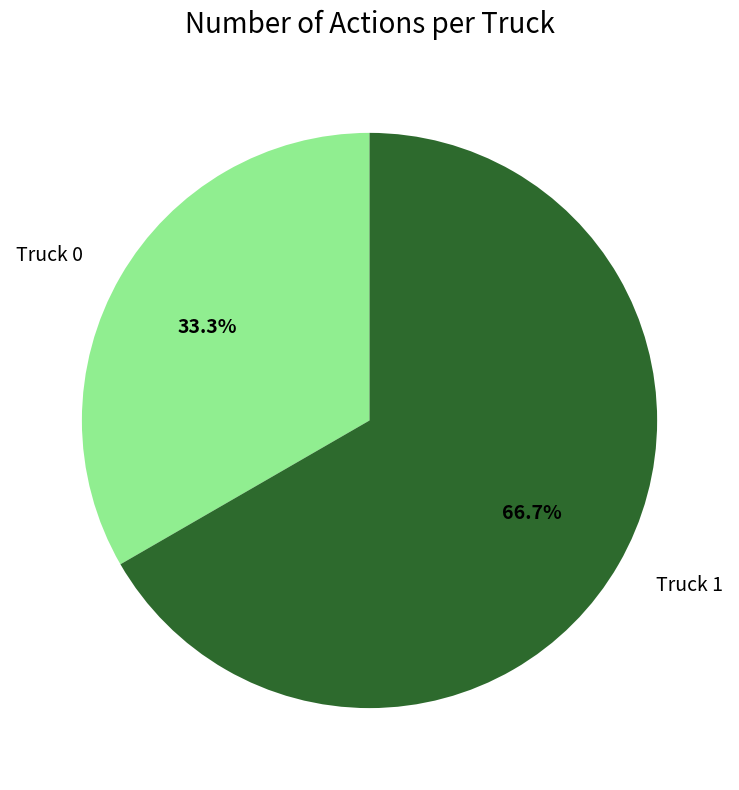

How many slices are in this pie chart?

2